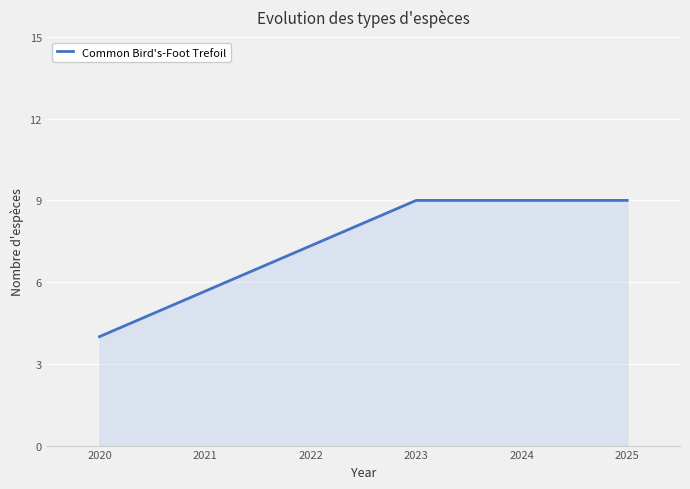

Count the number of categories in the chart.

3